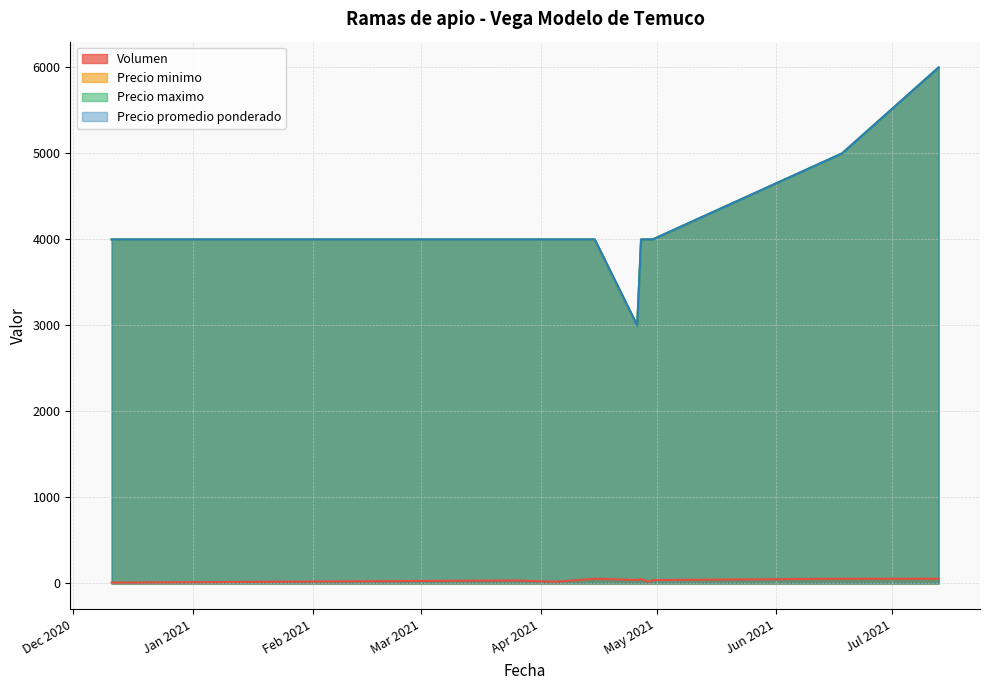

In Precio promedio ponderado, how many points are lower than both neighbors (excluding endpoints)?

1